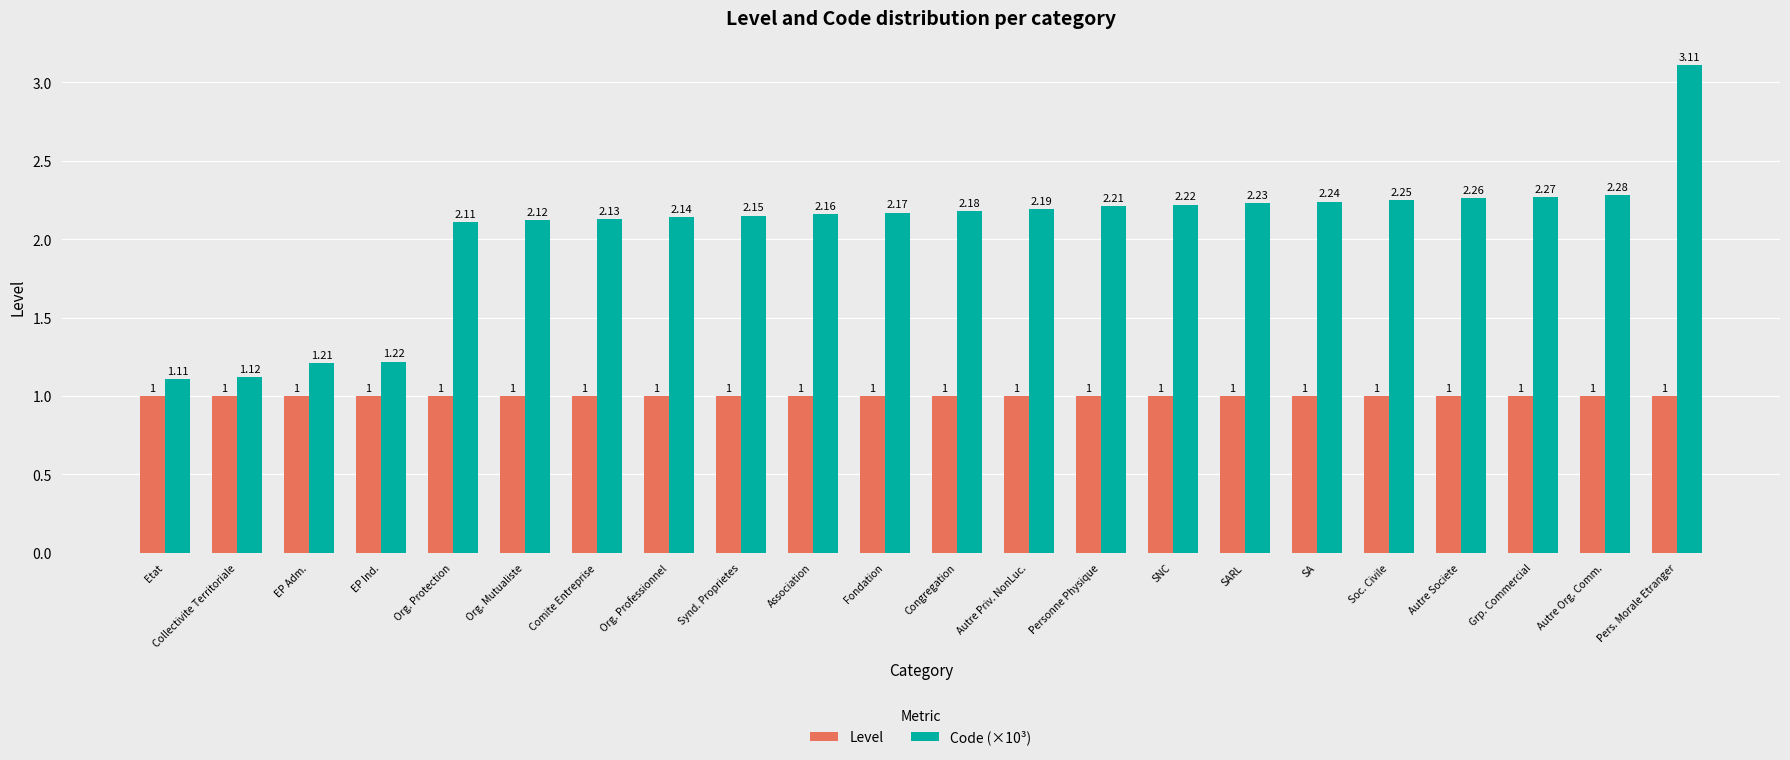

Count the number of data series in this chart.

2